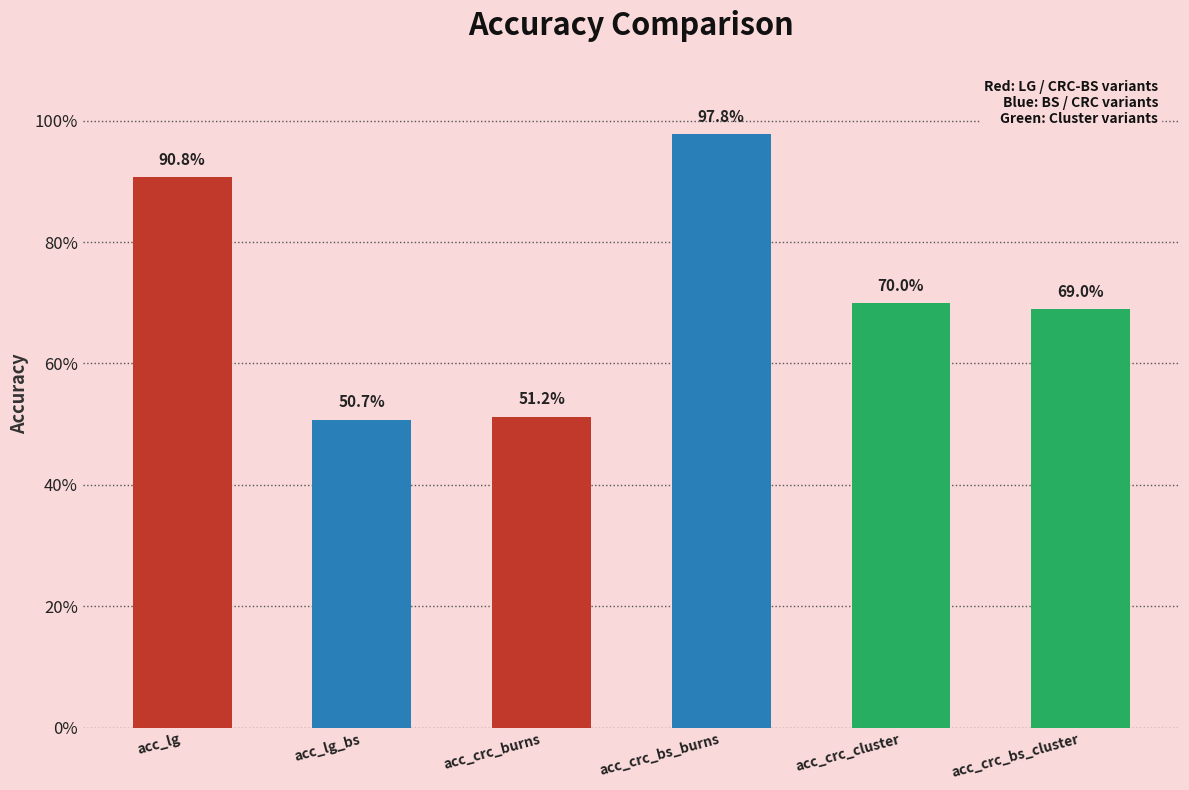

What is the difference between the maximum and minimum values?

0.5